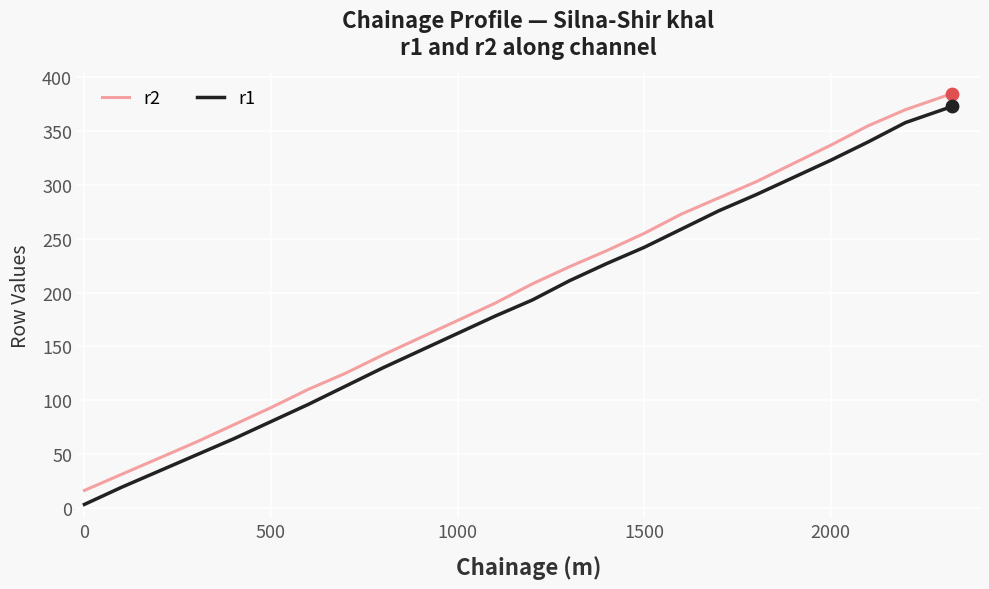

True or false: r1 and r2 cross at least once.

False